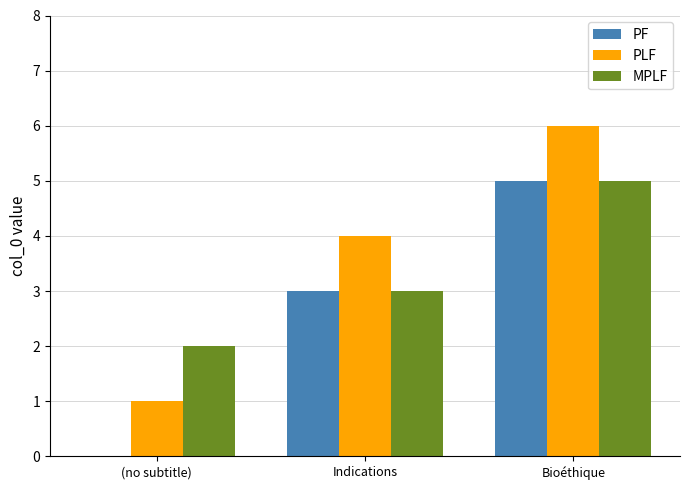

What are all the series names shown in the legend?

PF, PLF, MPLF